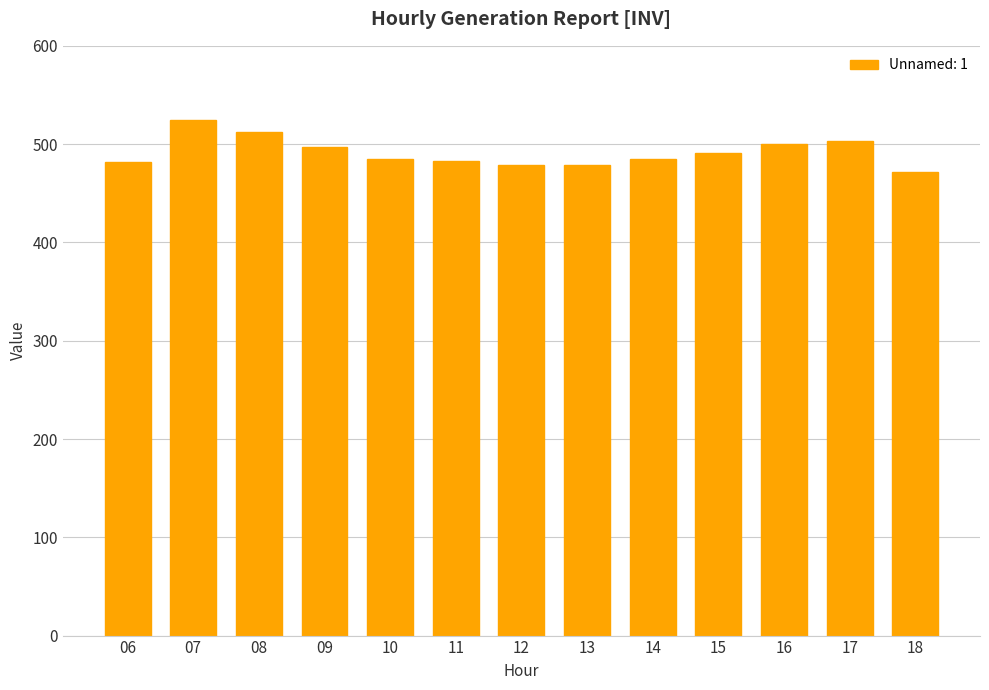

The value at 12 is 144.2. True or false?

False